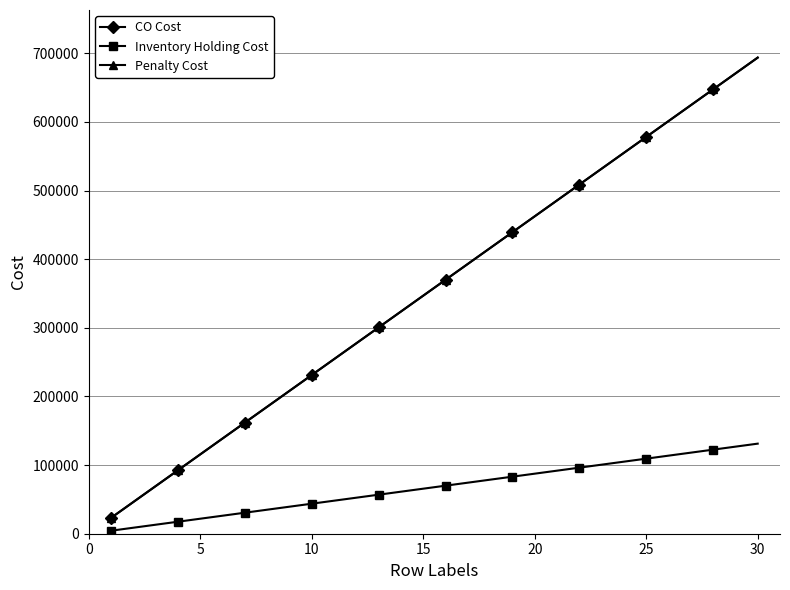

Which series has the largest total across all categories?

CO Cost